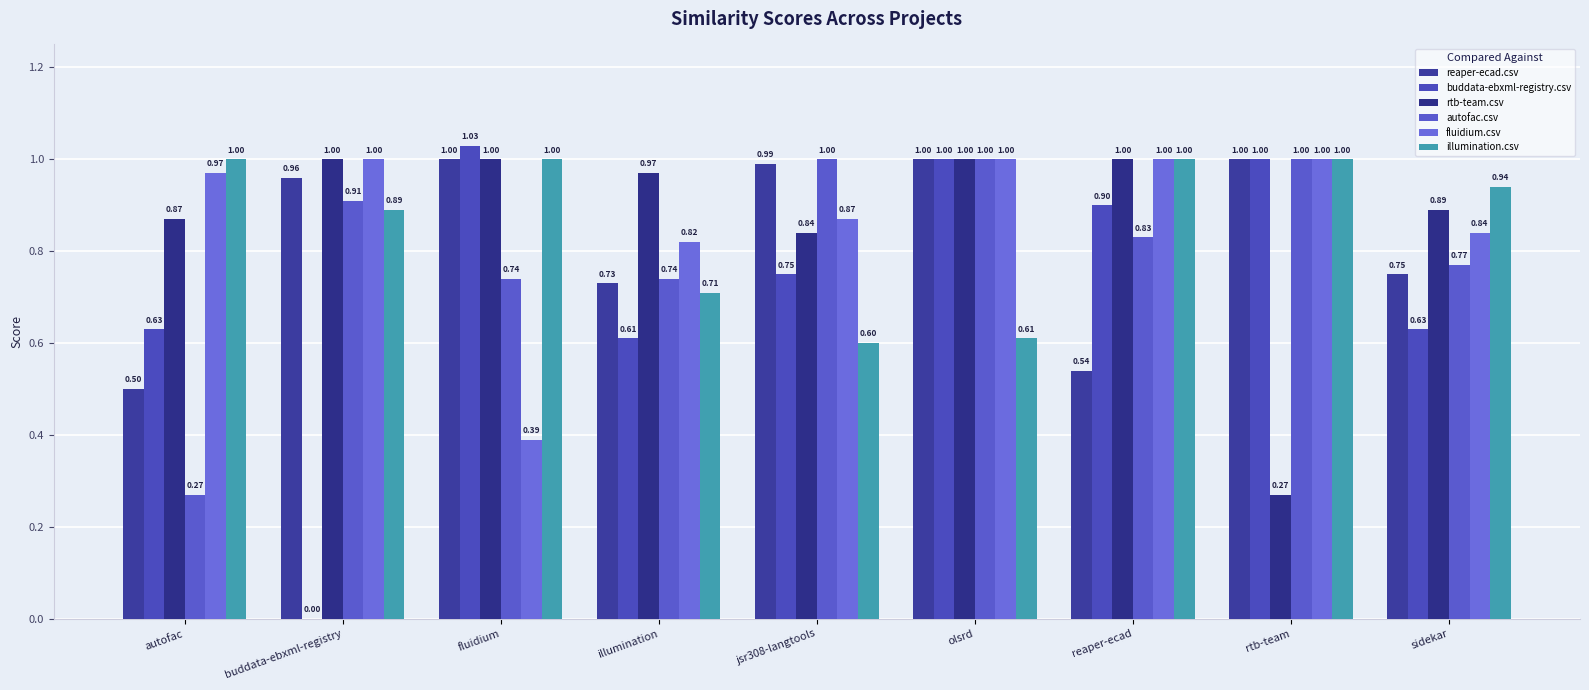

How many series are shown in this chart?

6